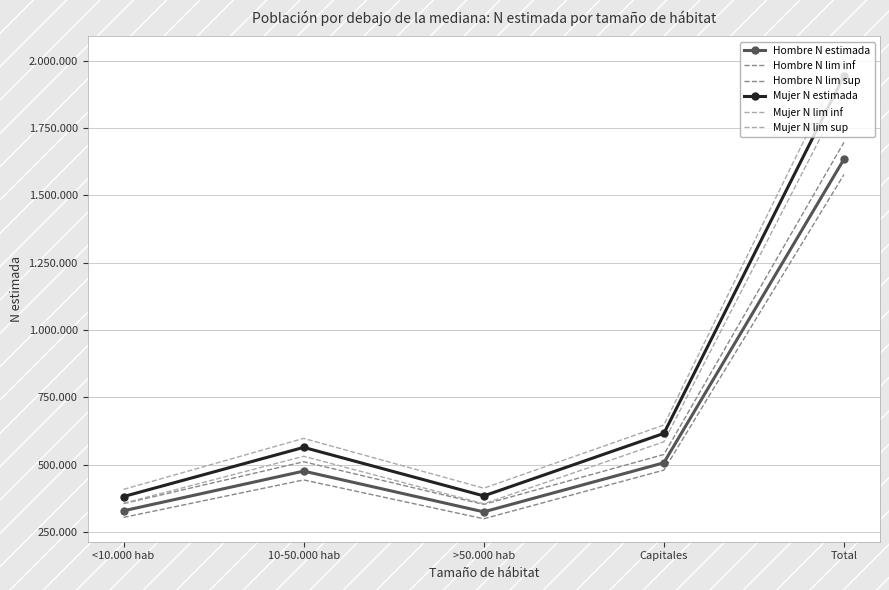

What is the sum of all Mujer N estimada values?

3887713